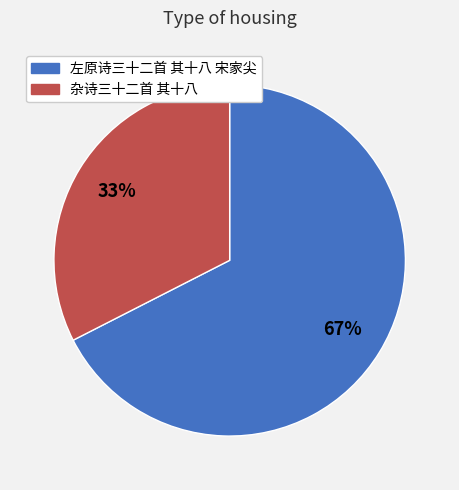

Do 左原诗三十二首 其十八 宋家尖 and 杂诗三十二首 其十八 together represent more than half of the pie?

Yes